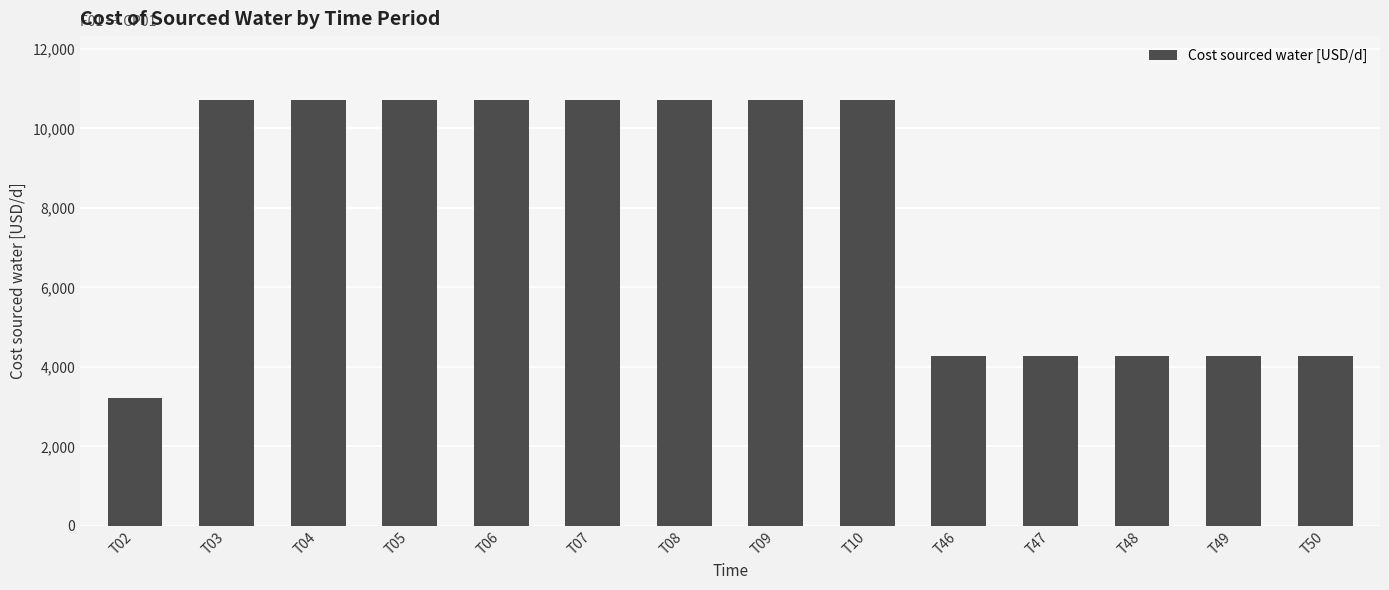

The chart shows a value of 2030.1 at T02. True or false?

False